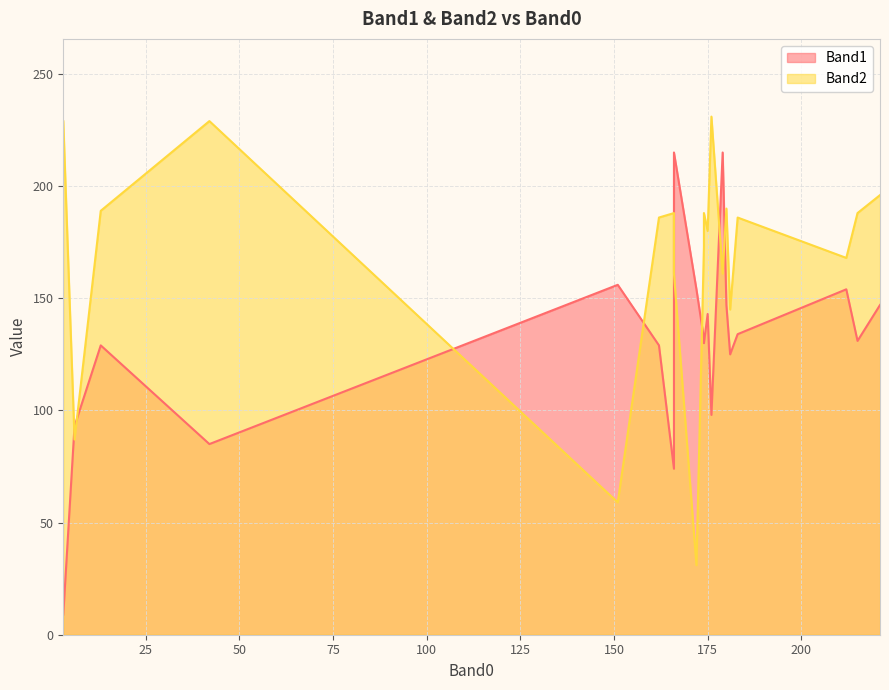

What is the greatest value displayed?

231